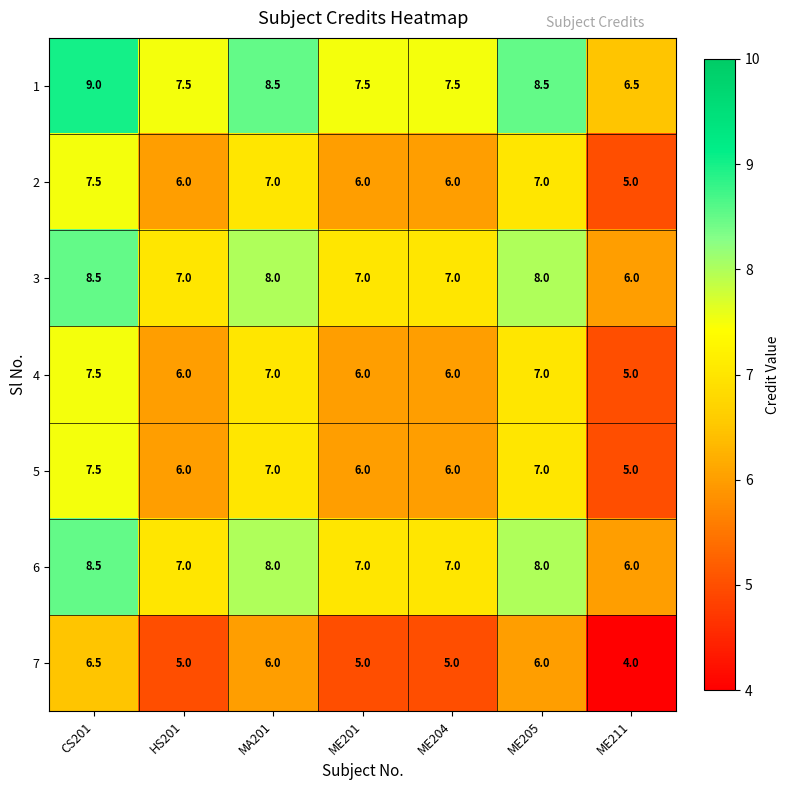

Is it true that 7 equals 5.0 at HS201?

True